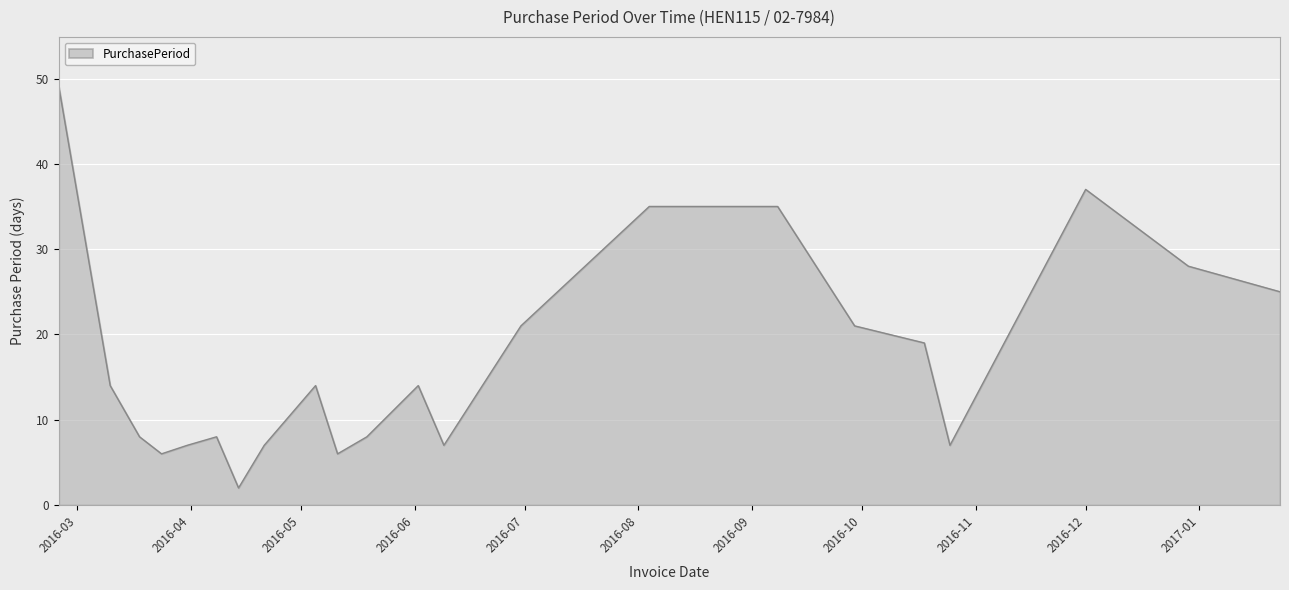

What is the maximum value shown in the chart?

49